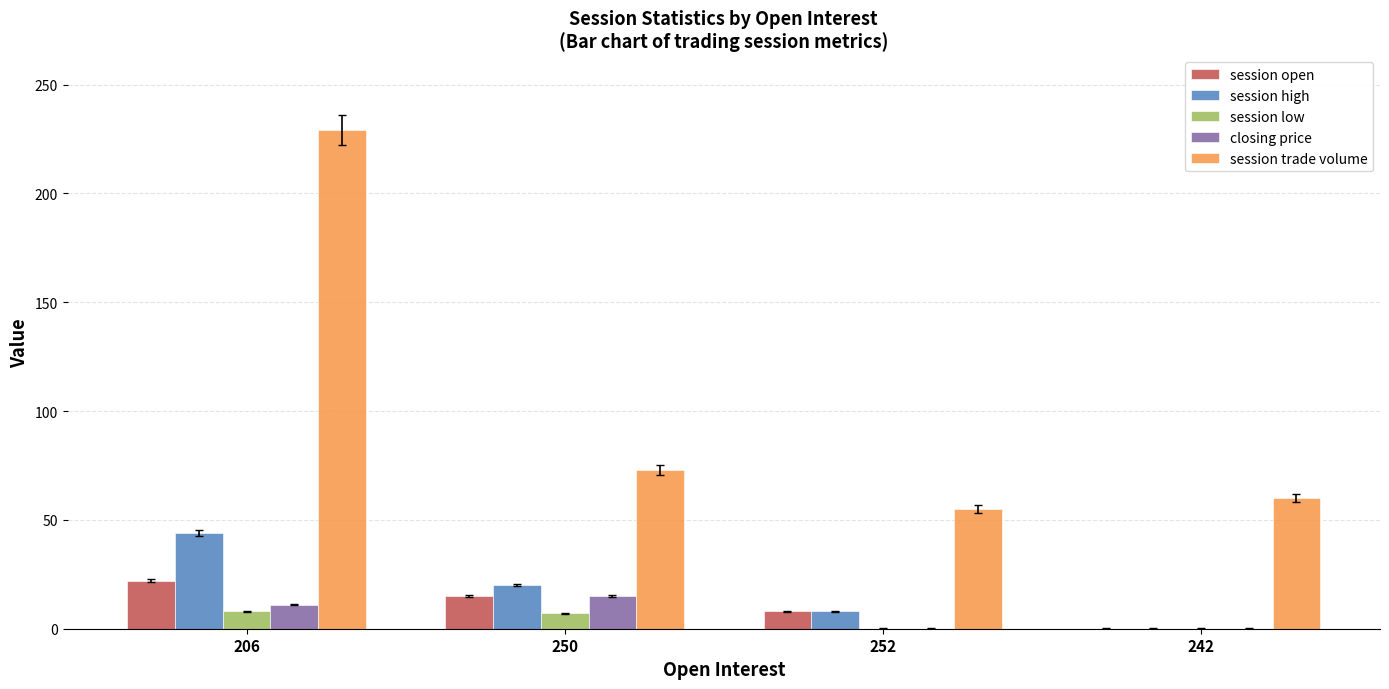

The session low series shows 0.1 at 242. True or false?

True